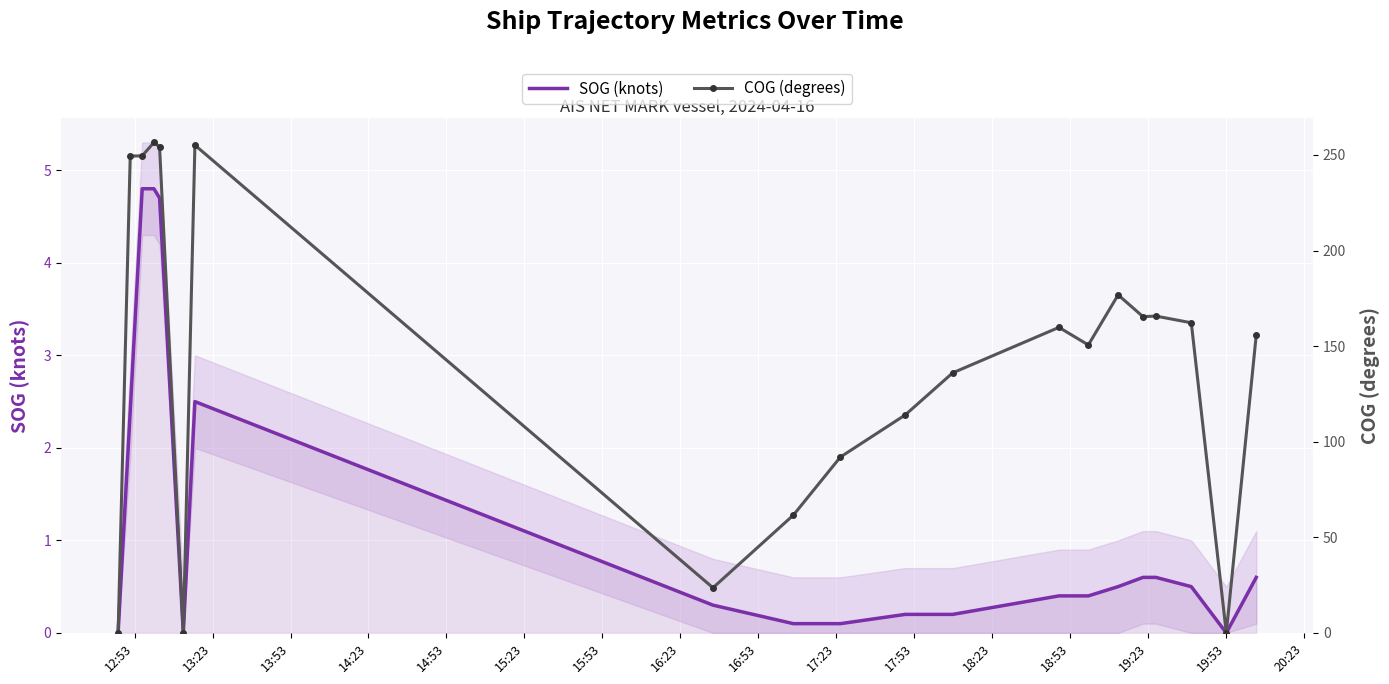

What is the maximum value for SOG (knots)?

4.8